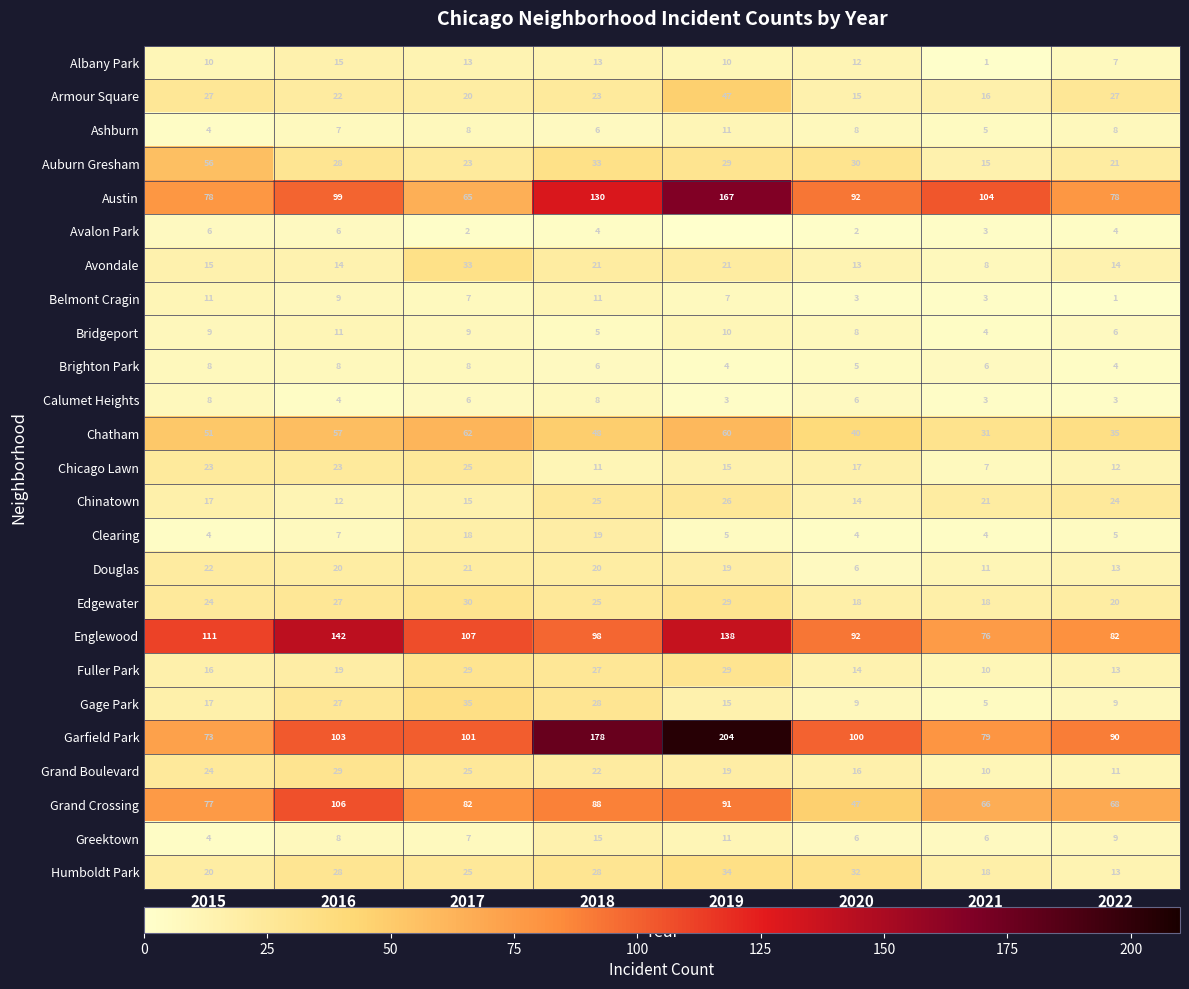

At how many categories does at least one series exceed 149?

2